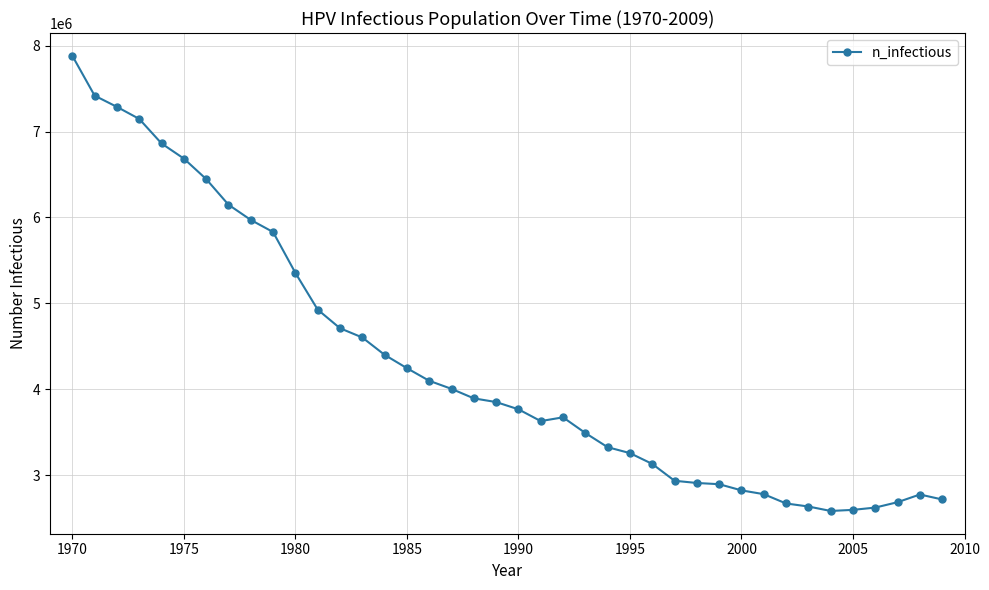

What is the minimum value shown in the chart?

2582350.5